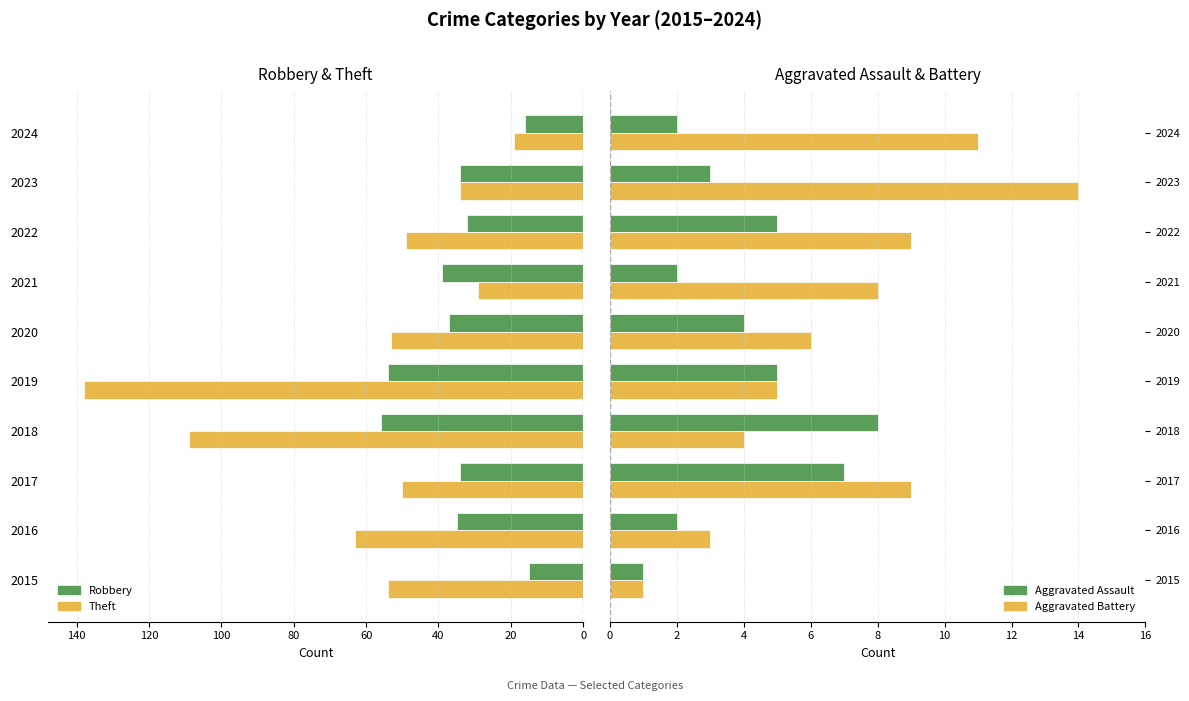

What is the average value of the Theft series?

-60